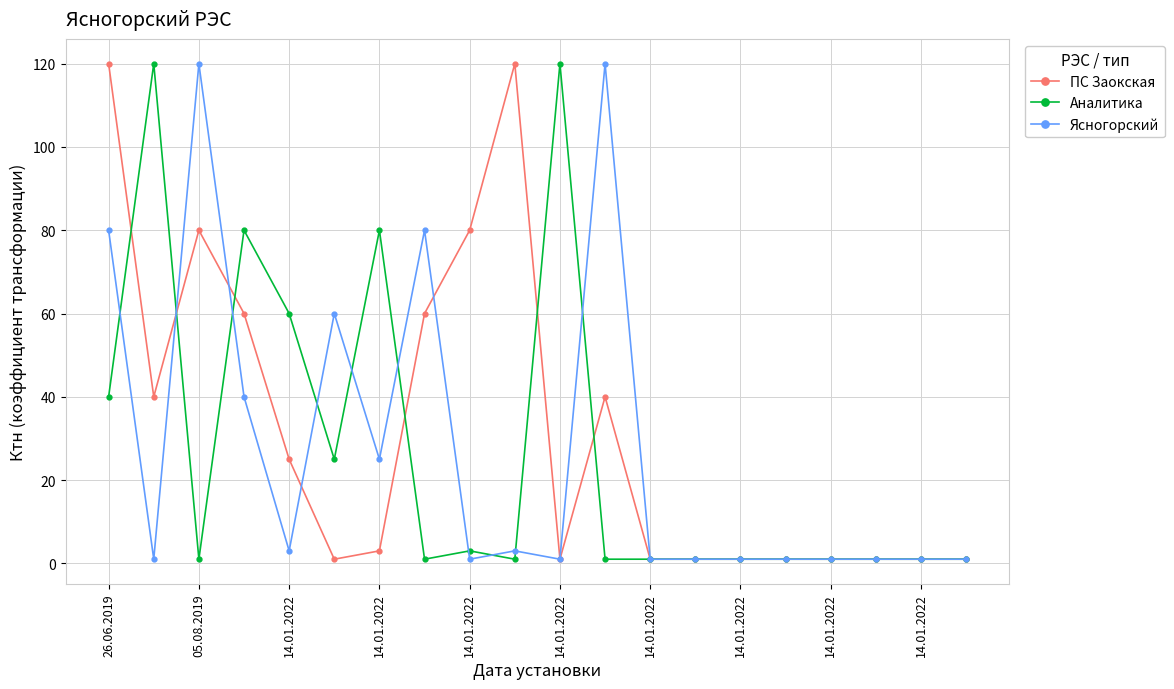

True or false: Аналитика and ПС Заокская cross at least once.

True